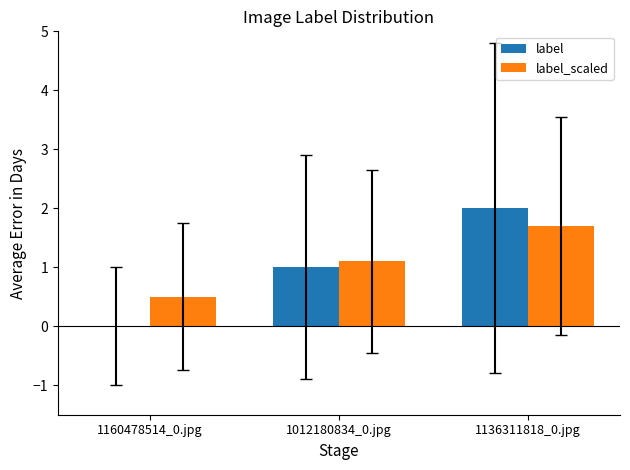

What is the maximum value shown in the chart?

2.0